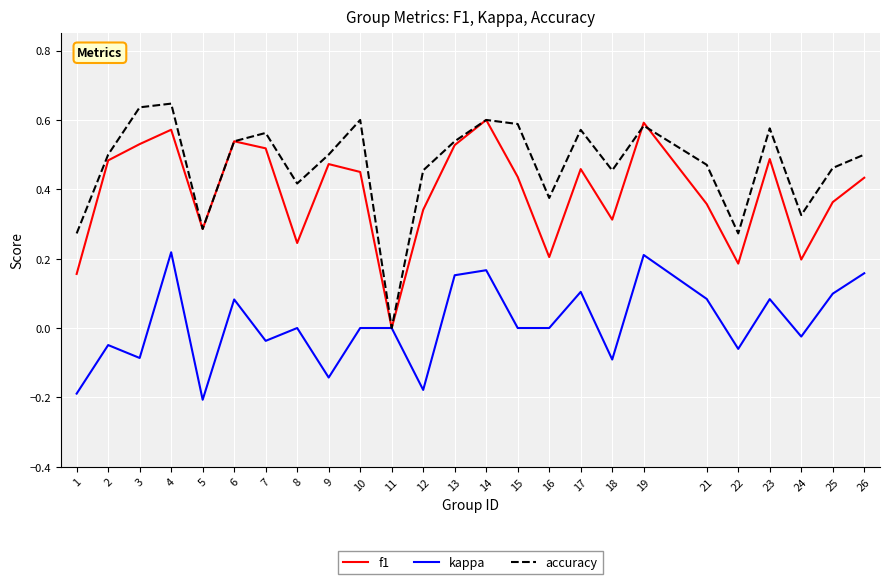

At which label does f1 reach its minimum?

11